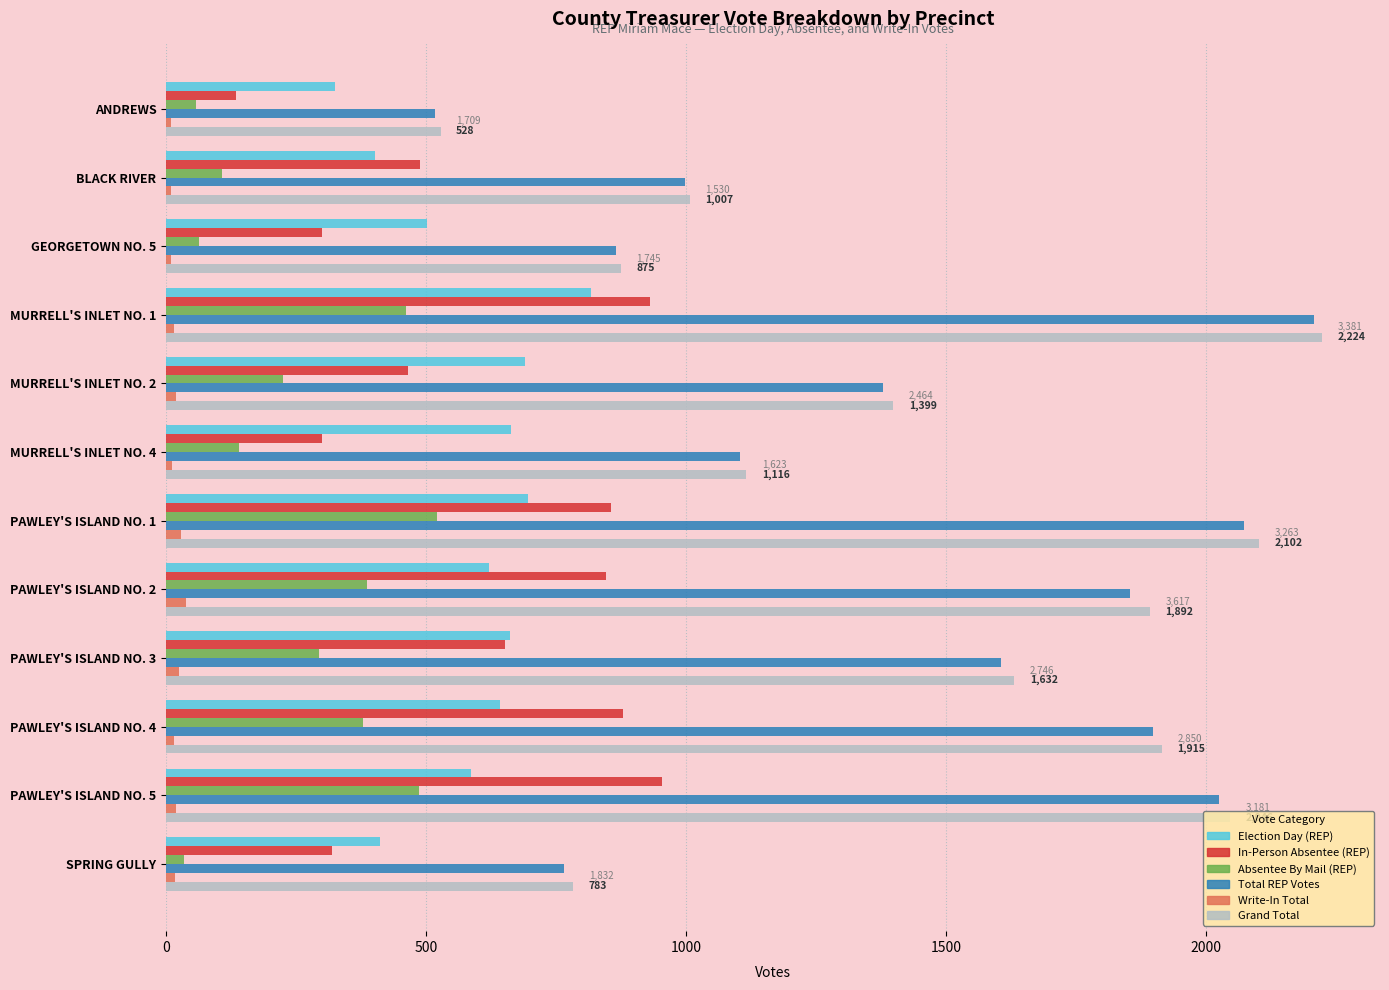

At which category is the sum across all series the highest?

MURRELL'S INLET NO. 1